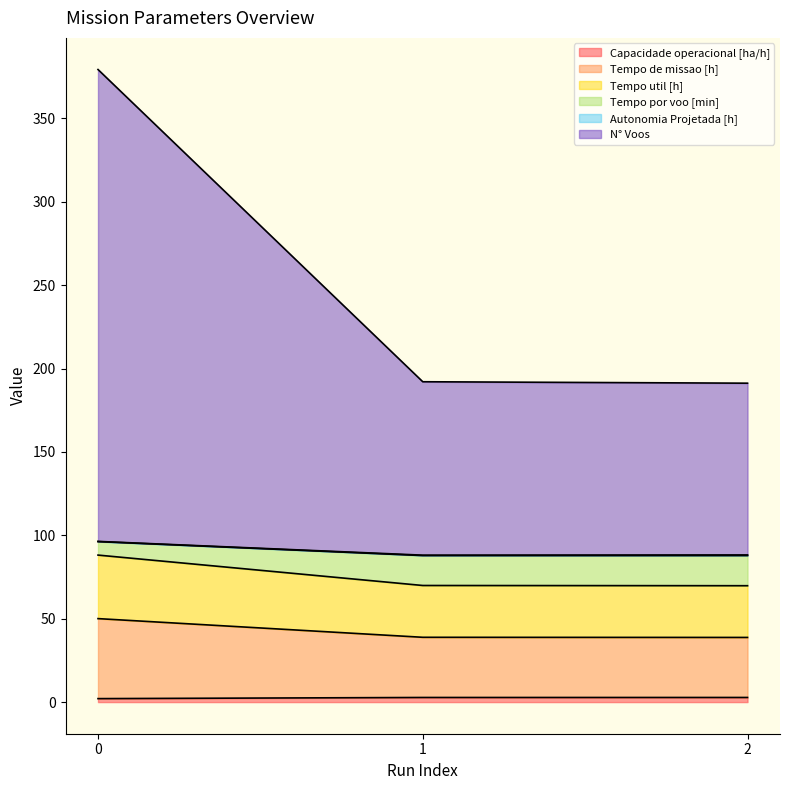

How many data points does each series have?

3